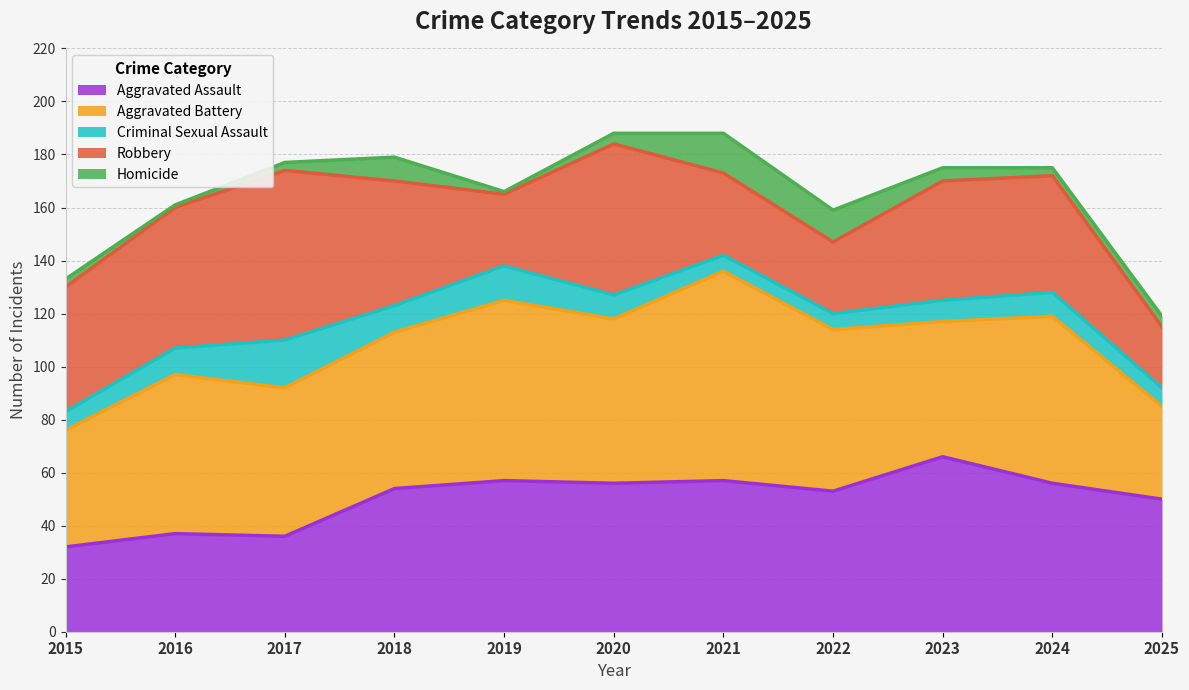

Where is Homicide nearest to the value 8?

2018